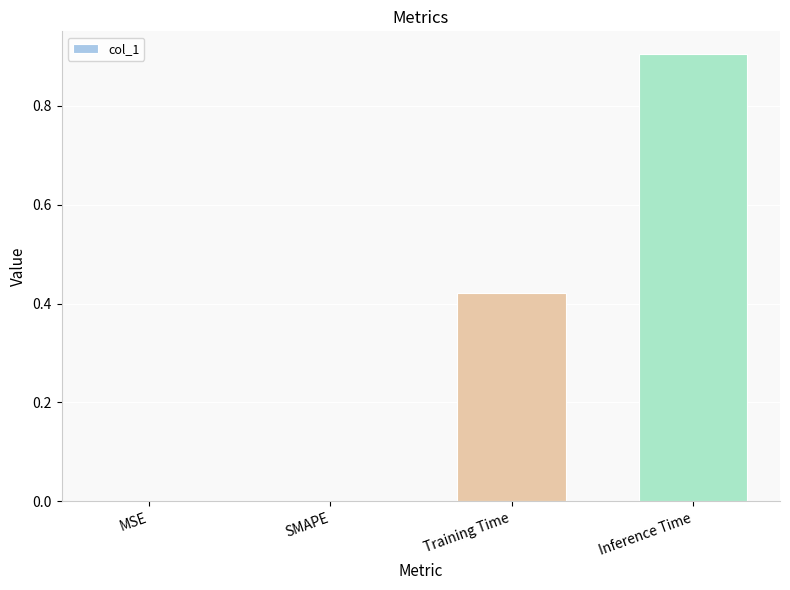

Which category has the highest value across all series?

Inference Time